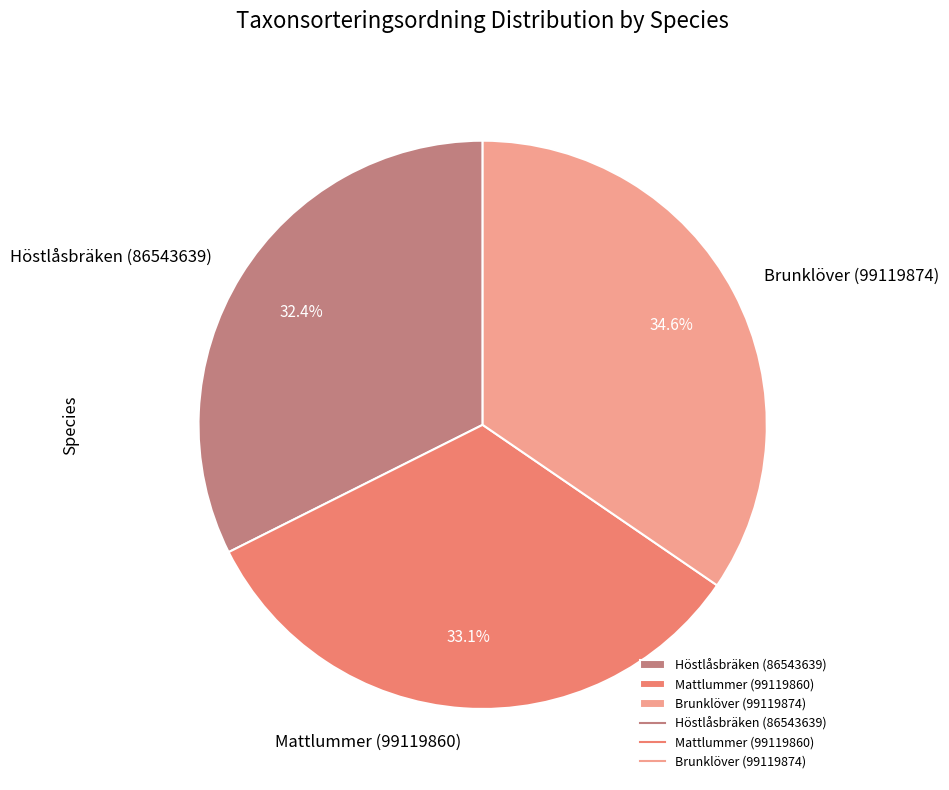

Is Mattlummer (99119860) the majority of the pie?

No